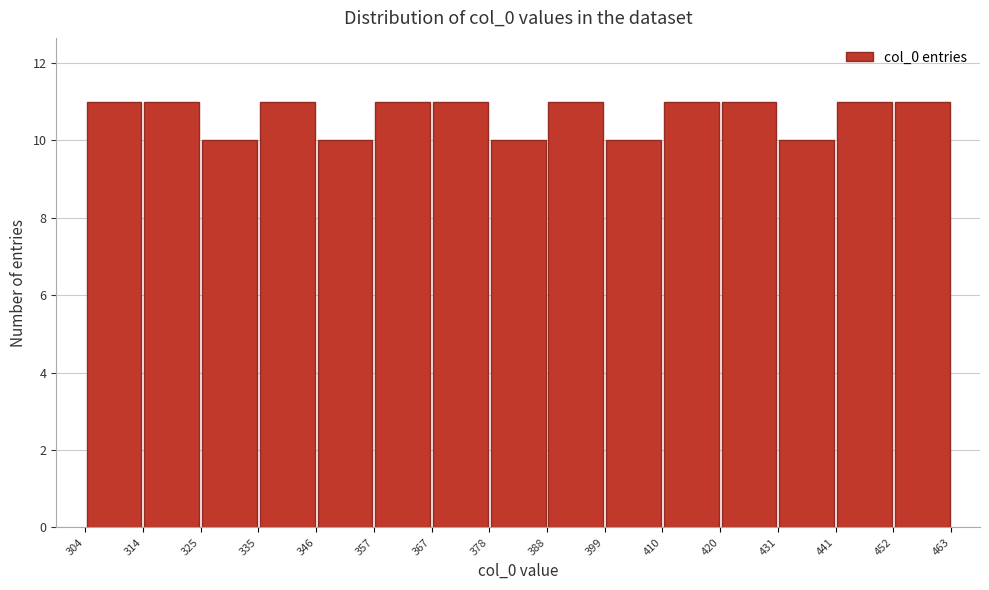

Reading left to right, list every bar in this chart as the range it spans on the x-axis followed by its height. The values are not printed on the chart, so give them approximately, as read against the axis.

304 to 314: 11
314 to 325: 11
325 to 335: 10
335 to 346: 11
346 to 357: 10
357 to 367: 11
367 to 378: 11
378 to 388: 10
388 to 399: 11
399 to 410: 10
410 to 420: 11
420 to 431: 11
431 to 441: 10
441 to 452: 11
452 to 463: 11